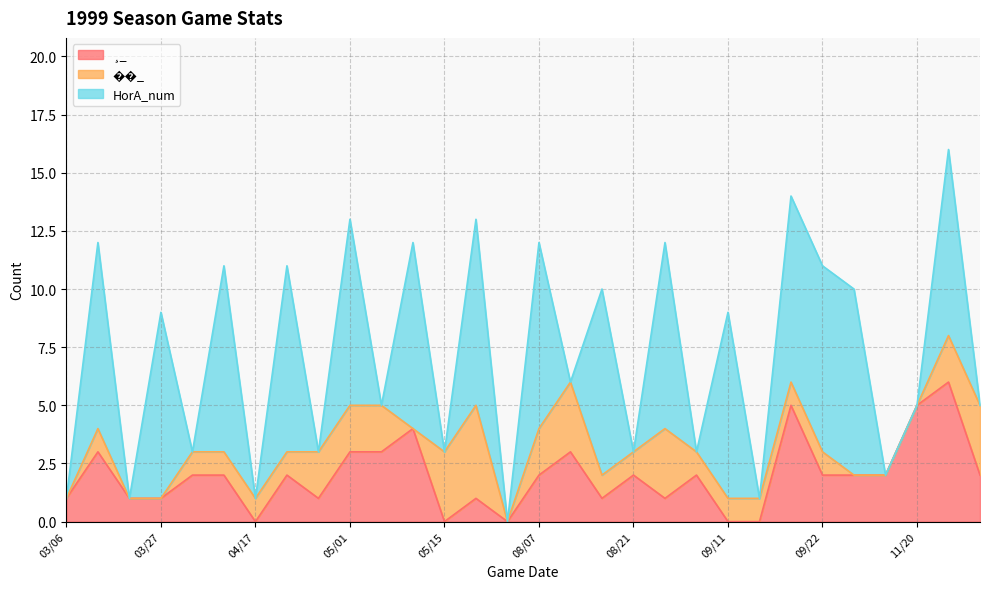

Is it true that ¸_ equals 1 at 09/22?

False